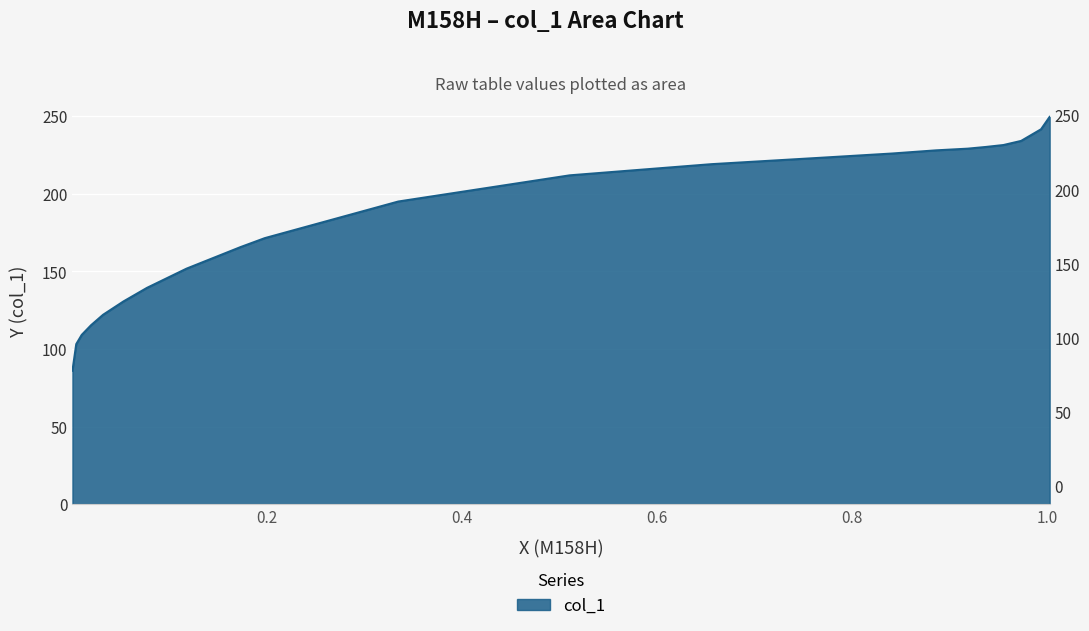

What is the label of the 10th point from the right?

0.6556